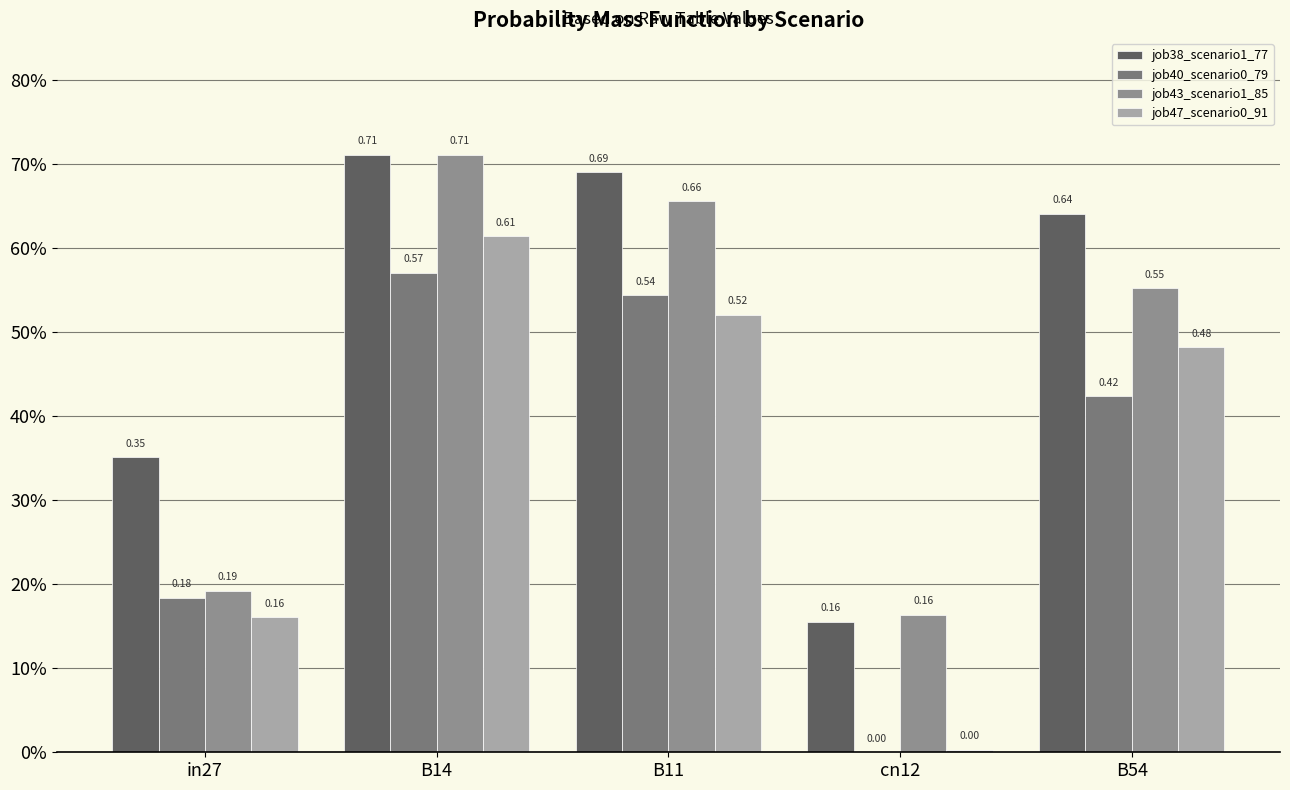

Reading left to right, list all the values displayed in this chart.

job38_scenario1_77: 0.4	0.7	0.7	0.2	0.6
job40_scenario0_79: 0.2	0.6	0.5	0.0	0.4
job43_scenario1_85: 0.2	0.7	0.7	0.2	0.6
job47_scenario0_91: 0.2	0.6	0.5	0.0	0.5